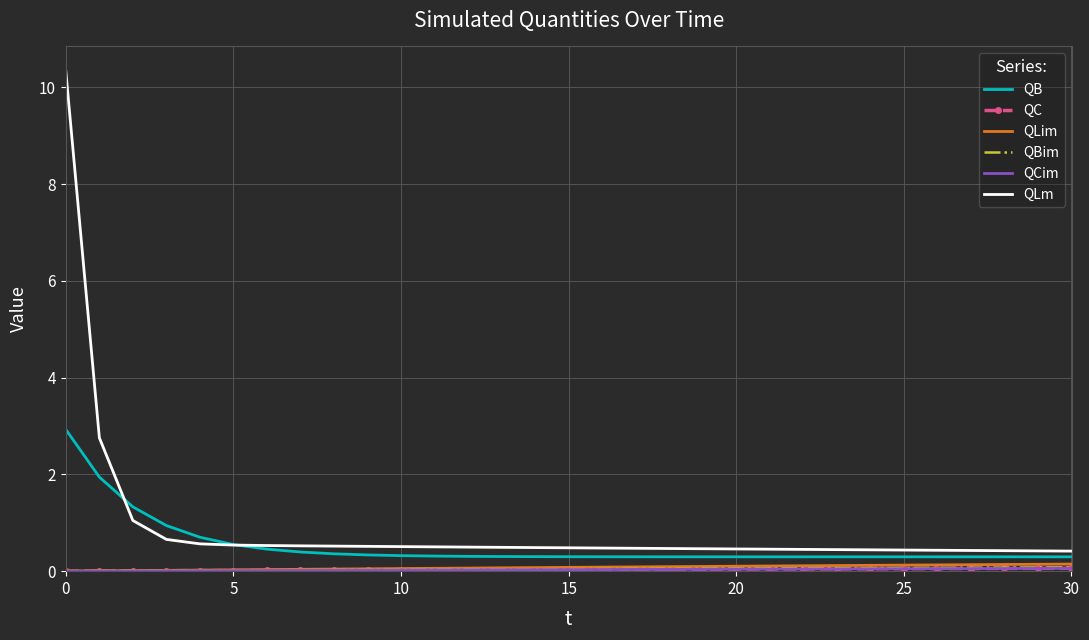

What is the maximum value shown in the chart?

10.3